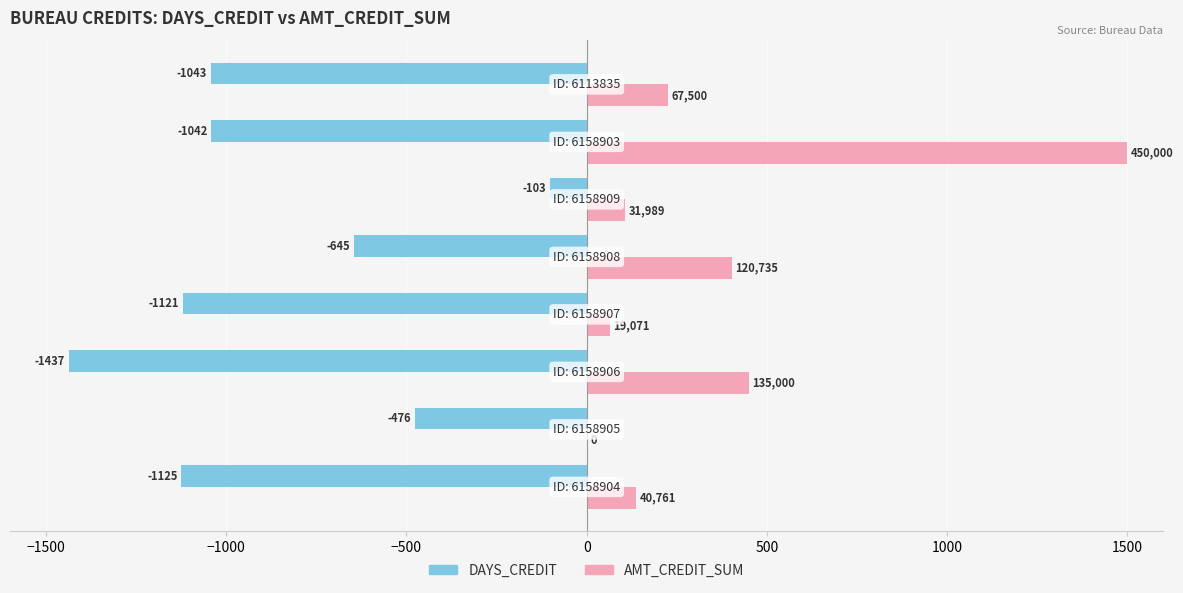

What is the maximum value for AMT_CREDIT_SUM?

1500.0